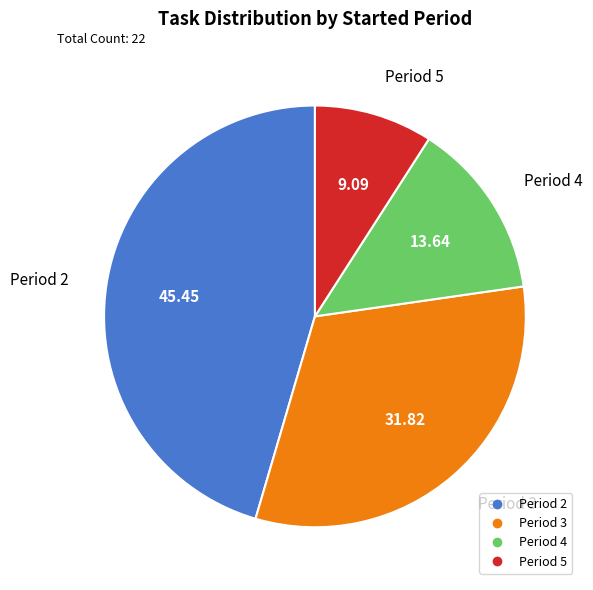

Does any single category account for the majority?

No